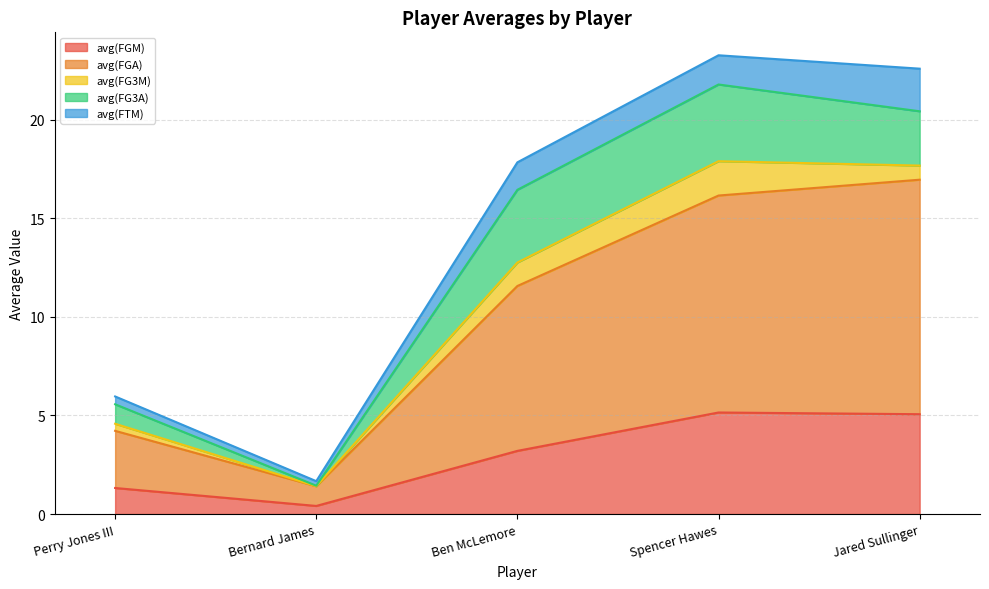

True or false: avg(FGA) has a value of 1.0 at Bernard James.

True